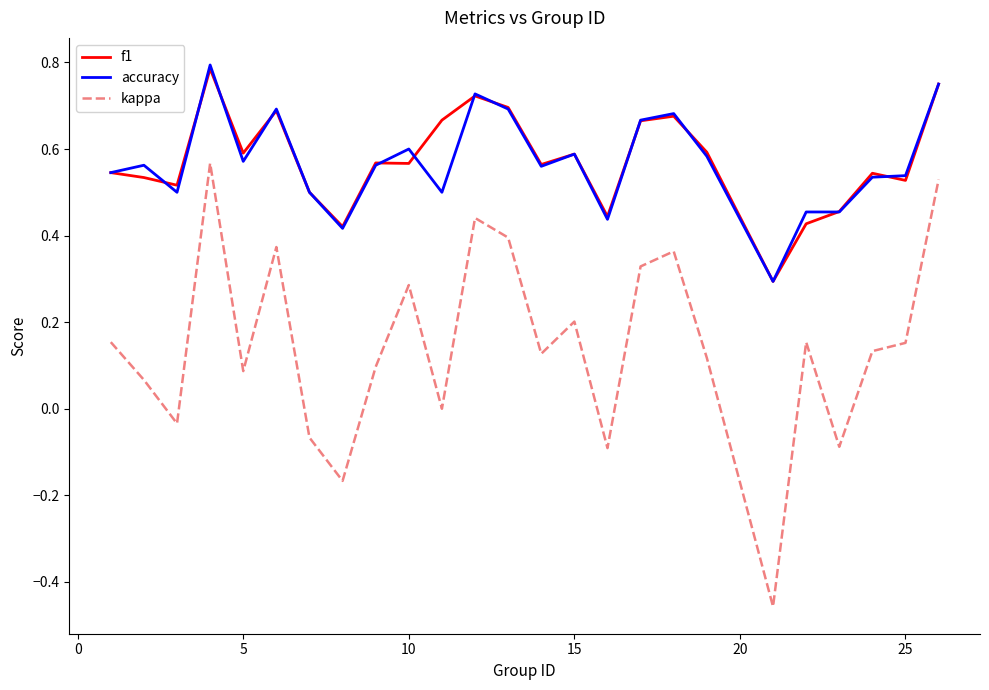

True or false: f1 has more than 1 points higher than both neighbors.

True